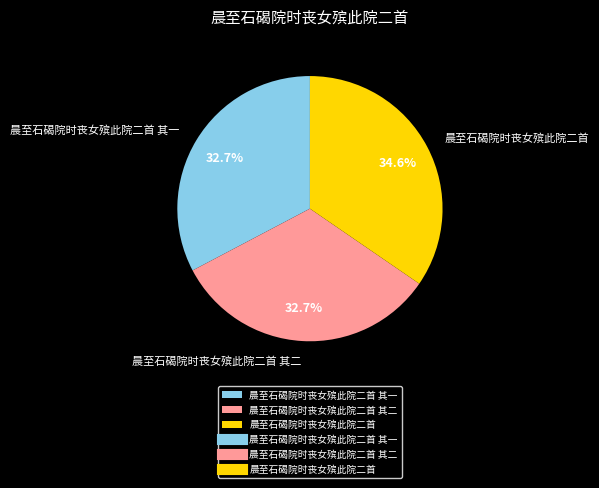

To the nearest percent, what is the combined percentage of 晨至石碣院时丧女殡此院二首 其一 and 晨至石碣院时丧女殡此院二首 其二?

65%